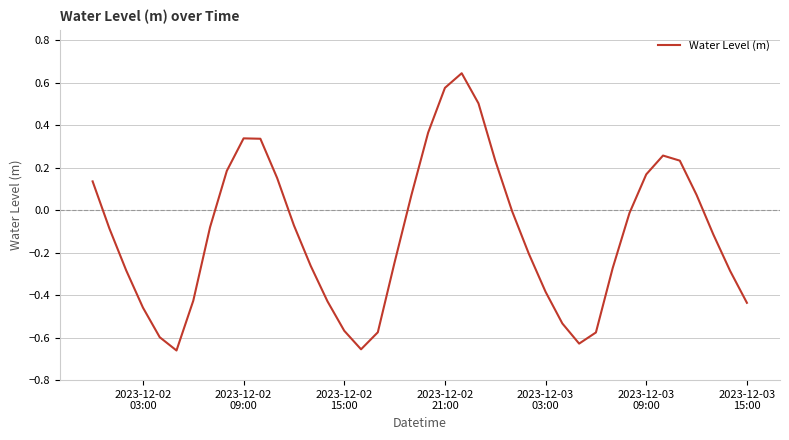

What is the difference between the maximum and minimum values?

1.3